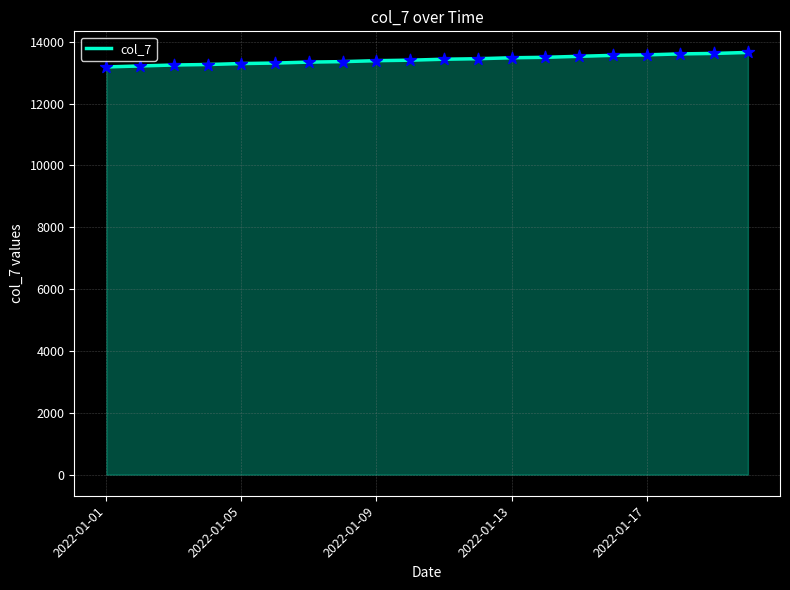

What is the difference between the maximum and minimum values?

468